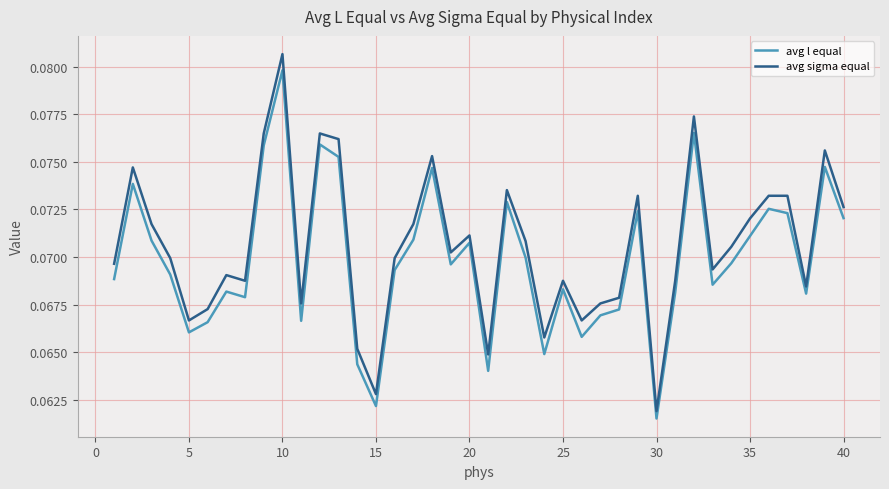

List the series in order of their peak value, highest first.

avg sigma equal, avg l equal